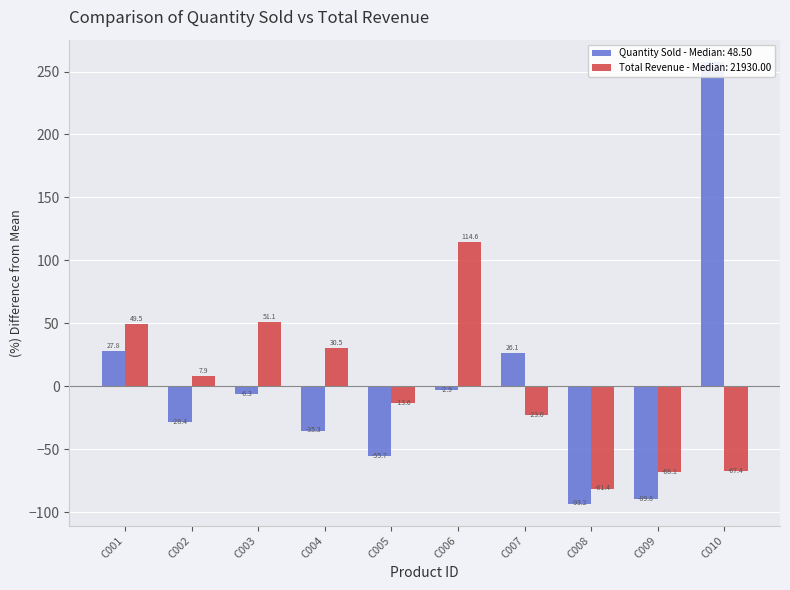

Which category has the lowest value across all series?

C008